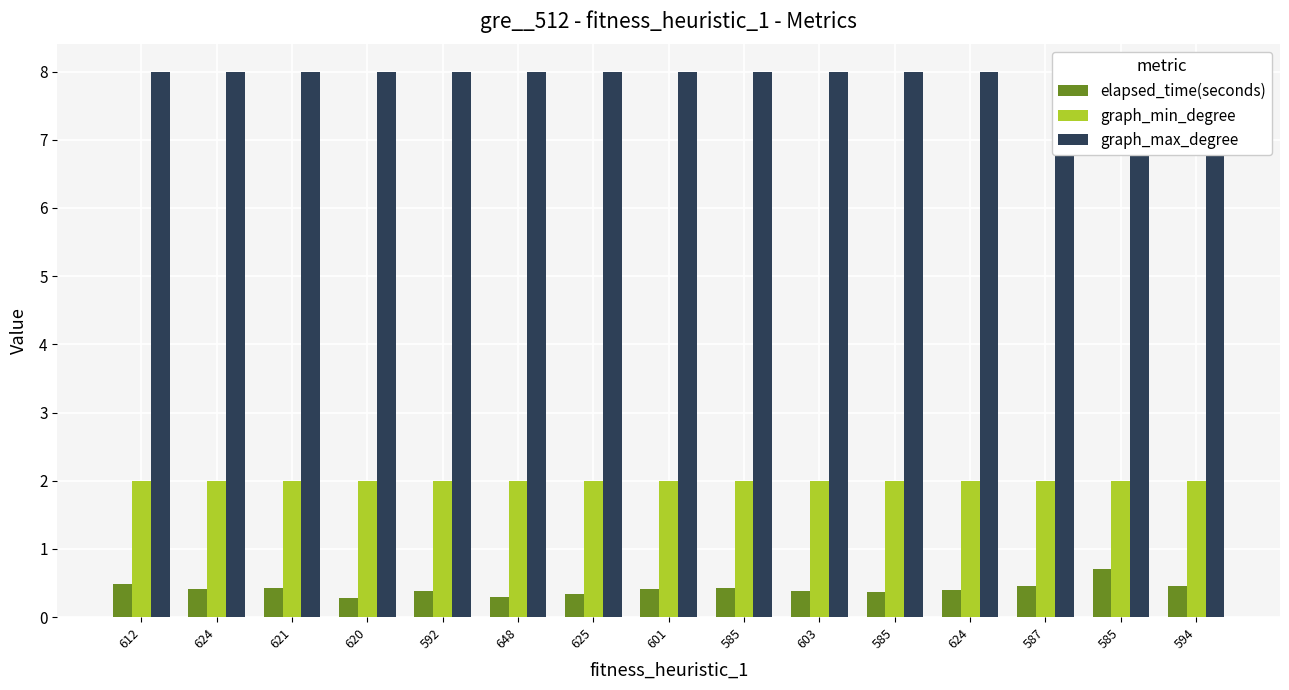

Which series has the largest range (max minus min)?

elapsed_time(seconds)